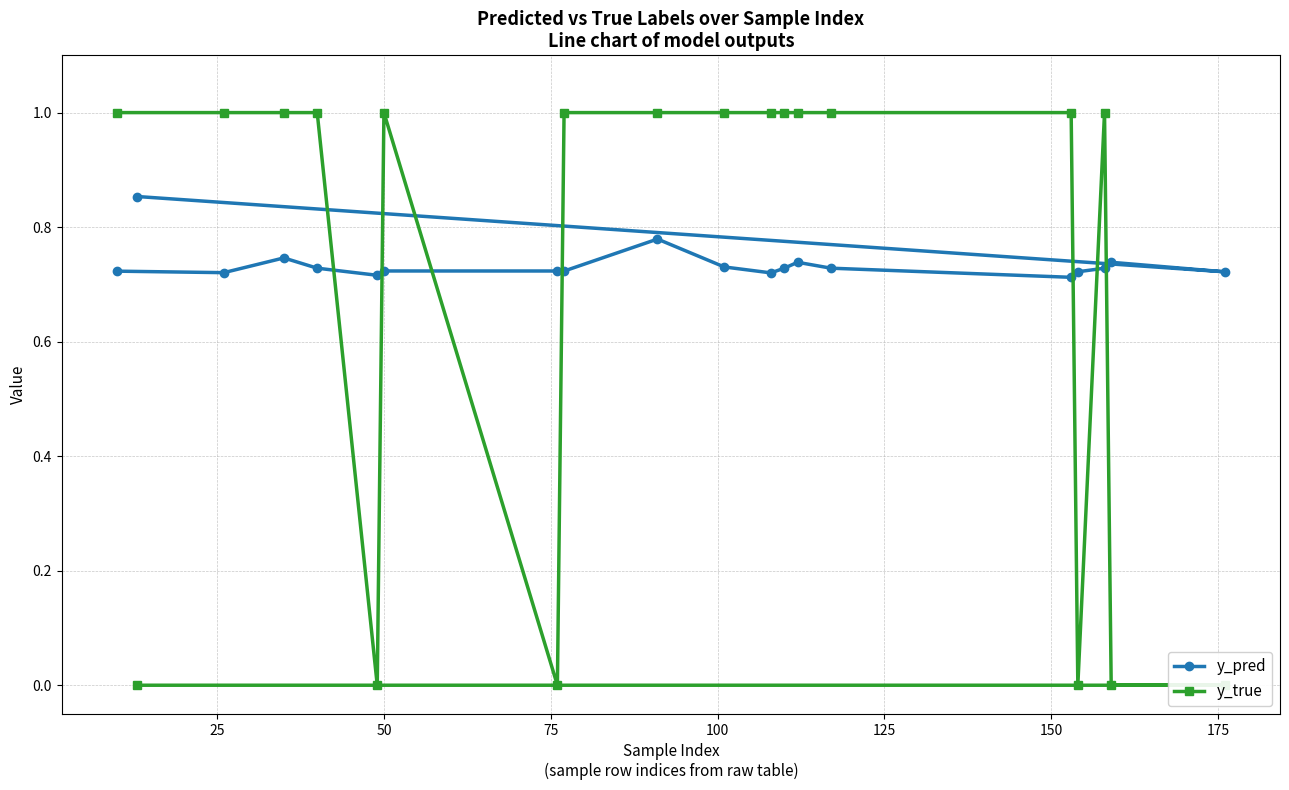

Rank the series by their average value, from highest to lowest.

y_pred, y_true